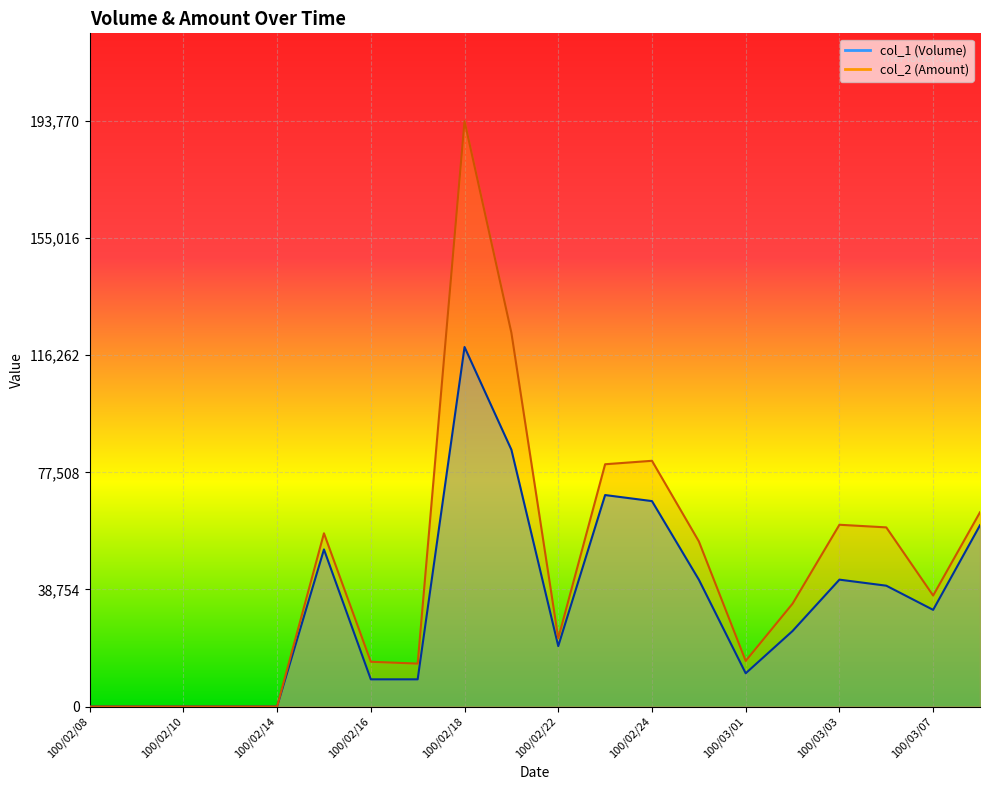

The value of col_1 at 100/03/07 is 49866. True or false?

False